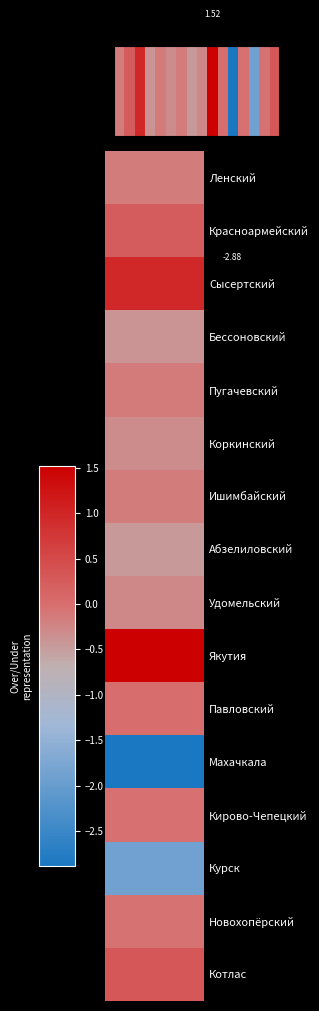

What is the difference between the maximum and minimum values?

4.4